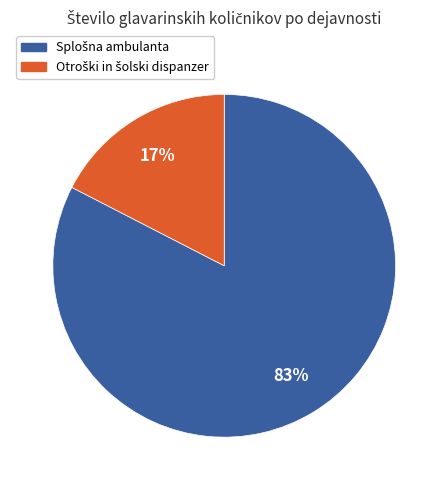

To the nearest percent, what is the average slice percentage?

50%